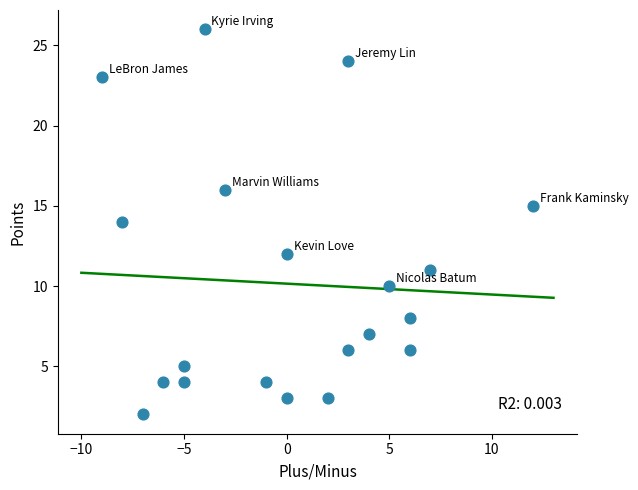

What is the range of Y values (max minus min)?

24